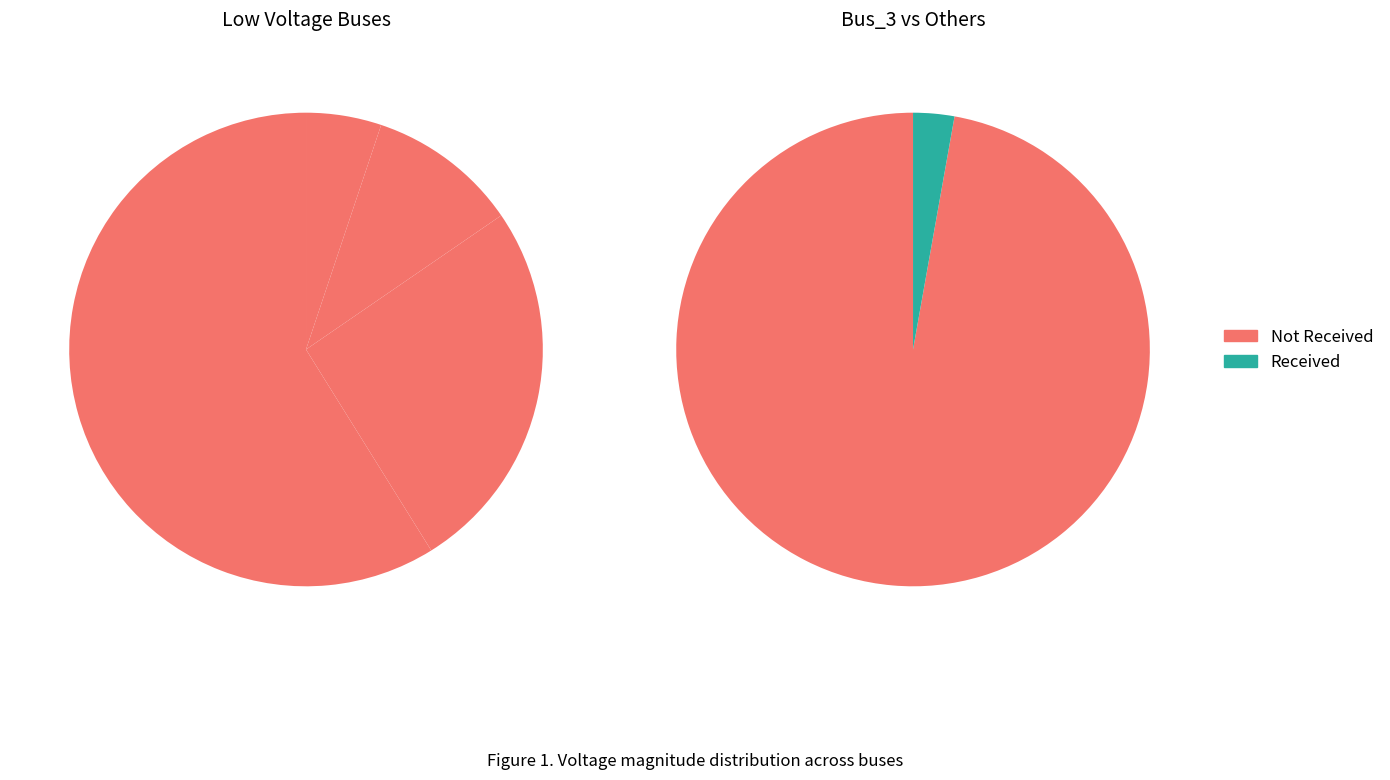

Between Bus_4 and Bus_2, which is larger?

Bus_2